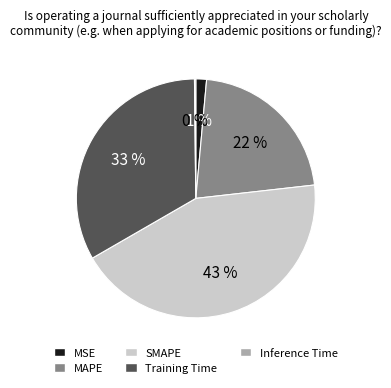

Which category has the biggest portion of the pie?

SMAPE